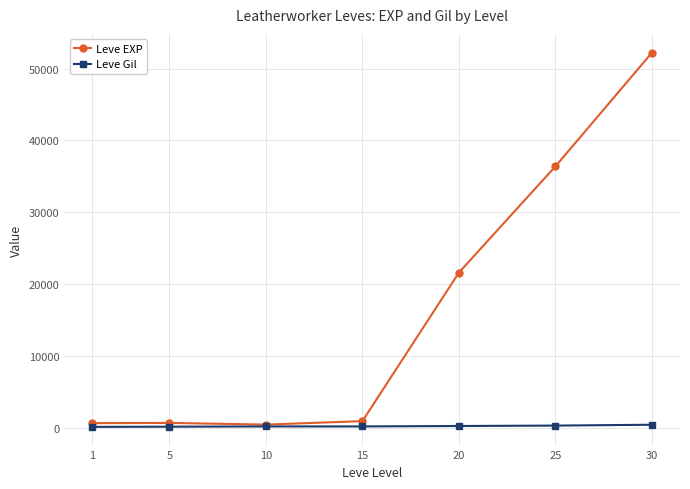

What is the total value across all series at 5?

800